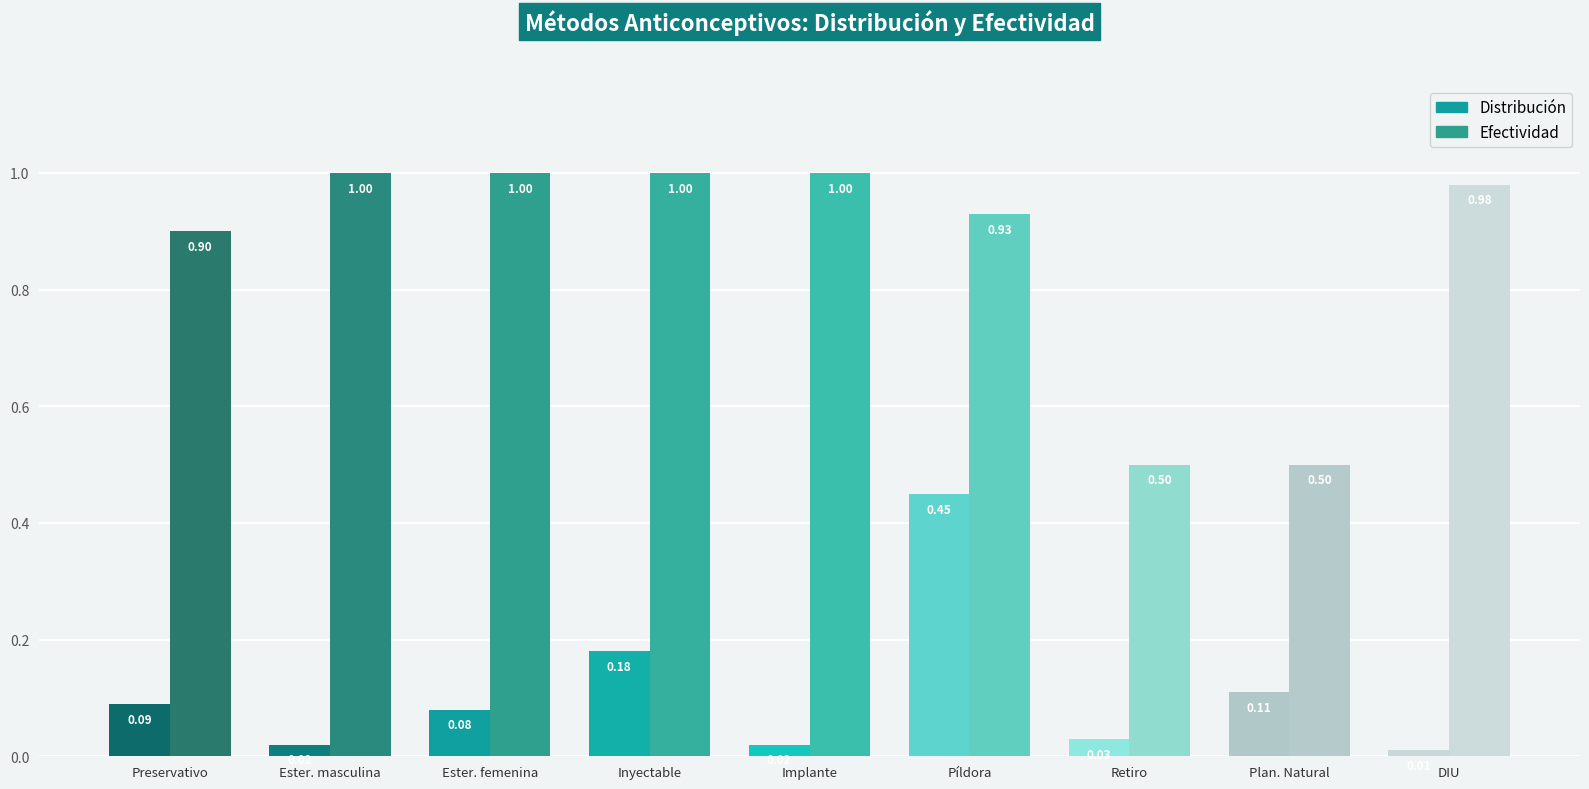

List the series in order of their overall mean, lowest first.

Distribución, Efectividad